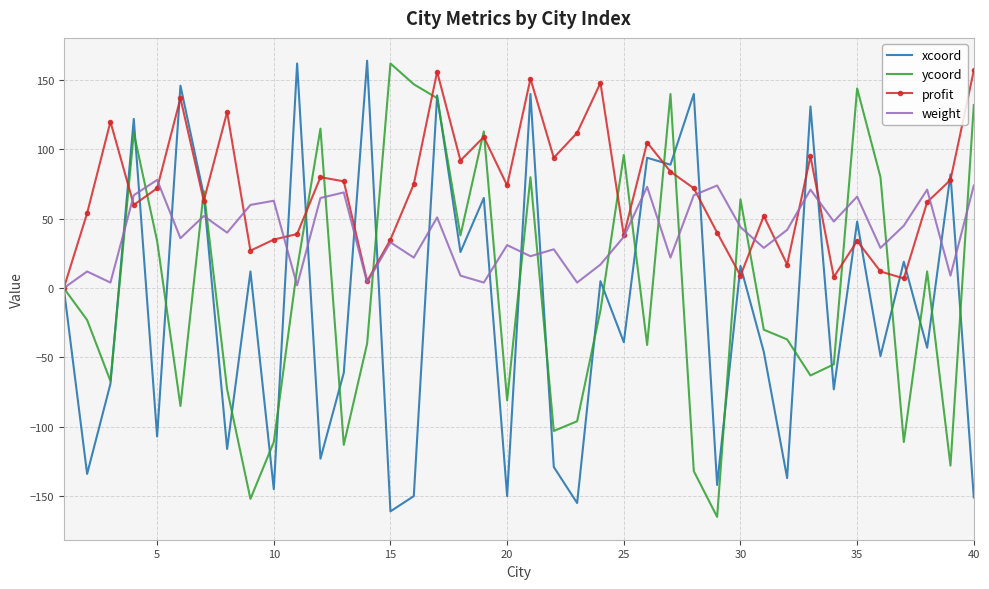

What is the greatest value displayed?

164